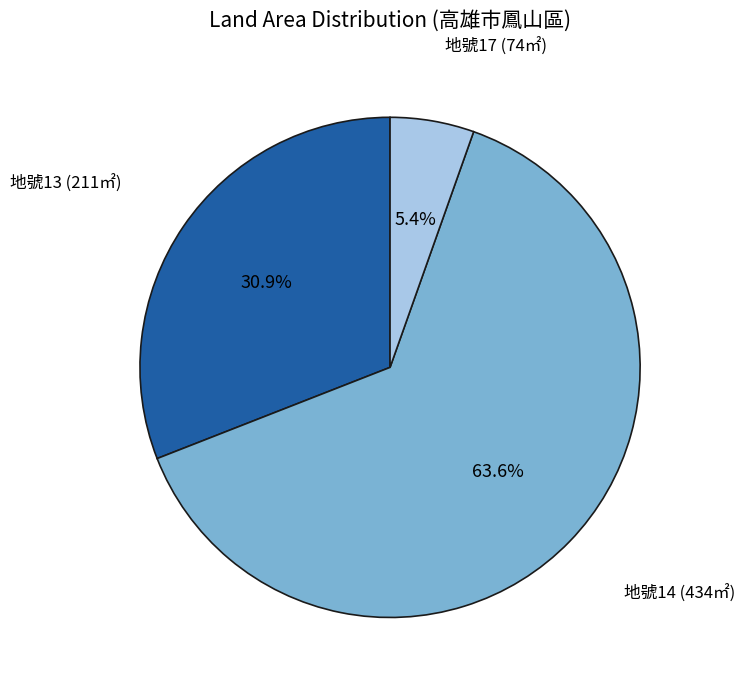

Is there any slice that represents more than half of the pie?

Yes